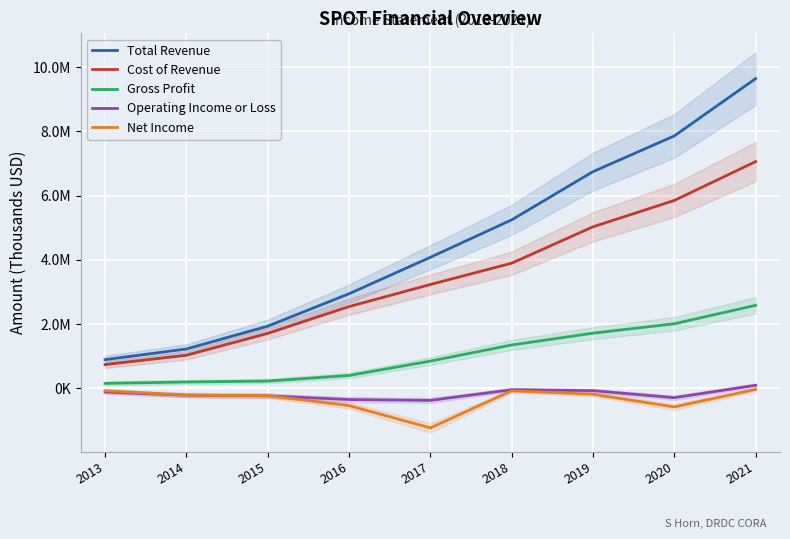

At which label is Operating Income or Loss closest to -141100?

2013